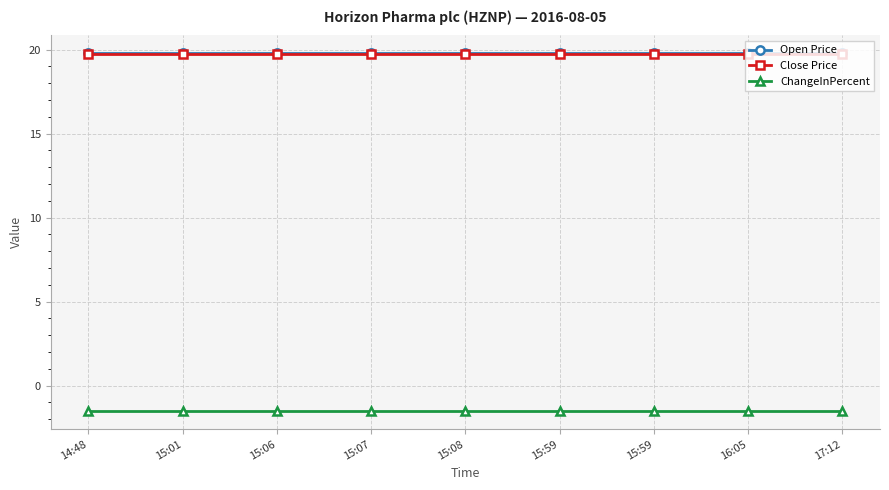

Count the number of data series in this chart.

3